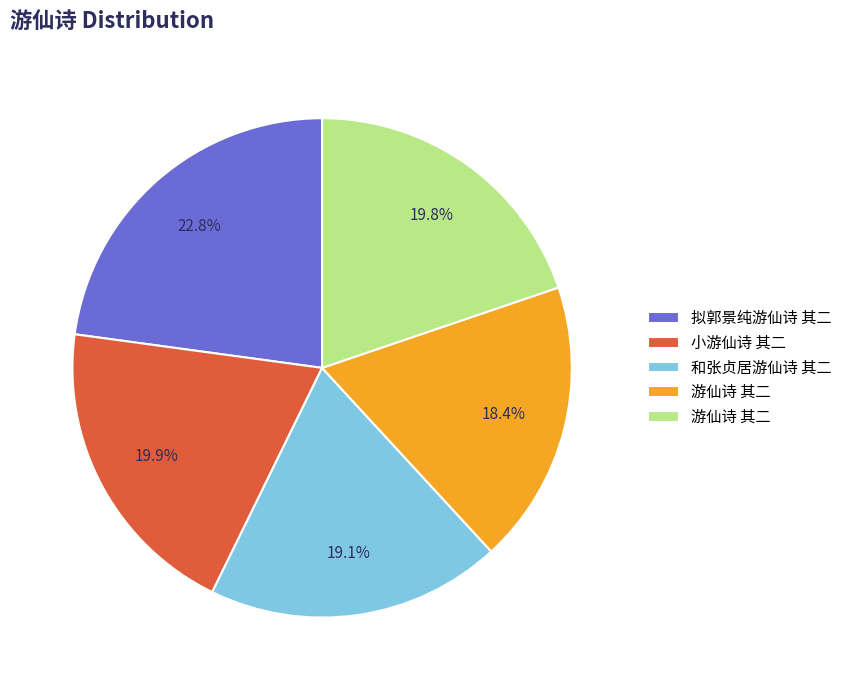

Does any single category account for the majority?

No